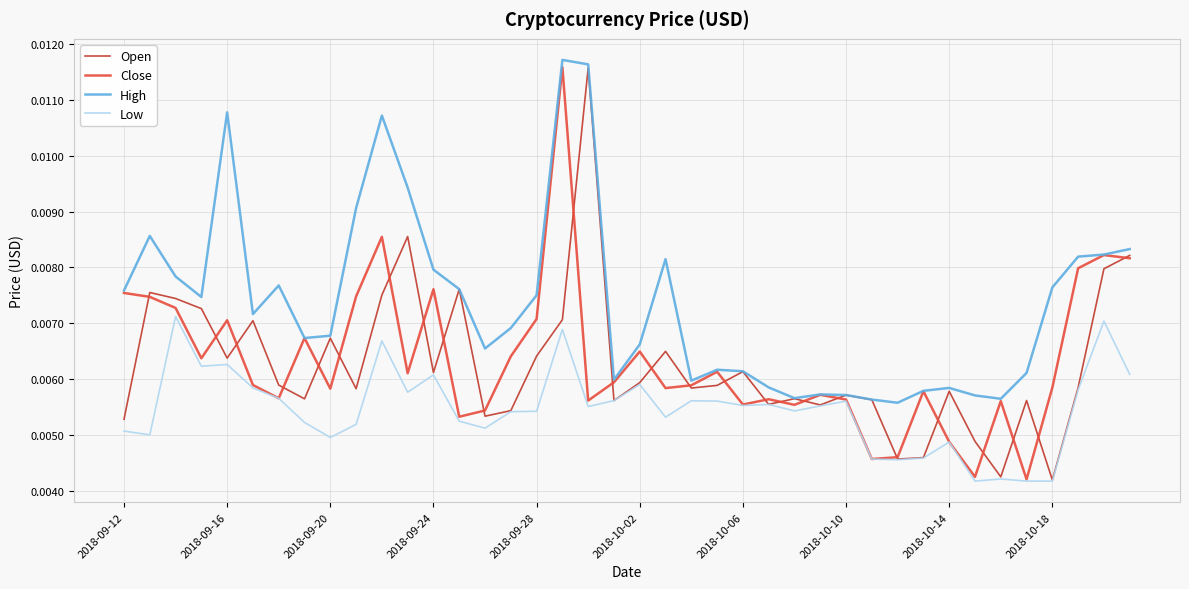

Which series has the largest total across all categories?

High